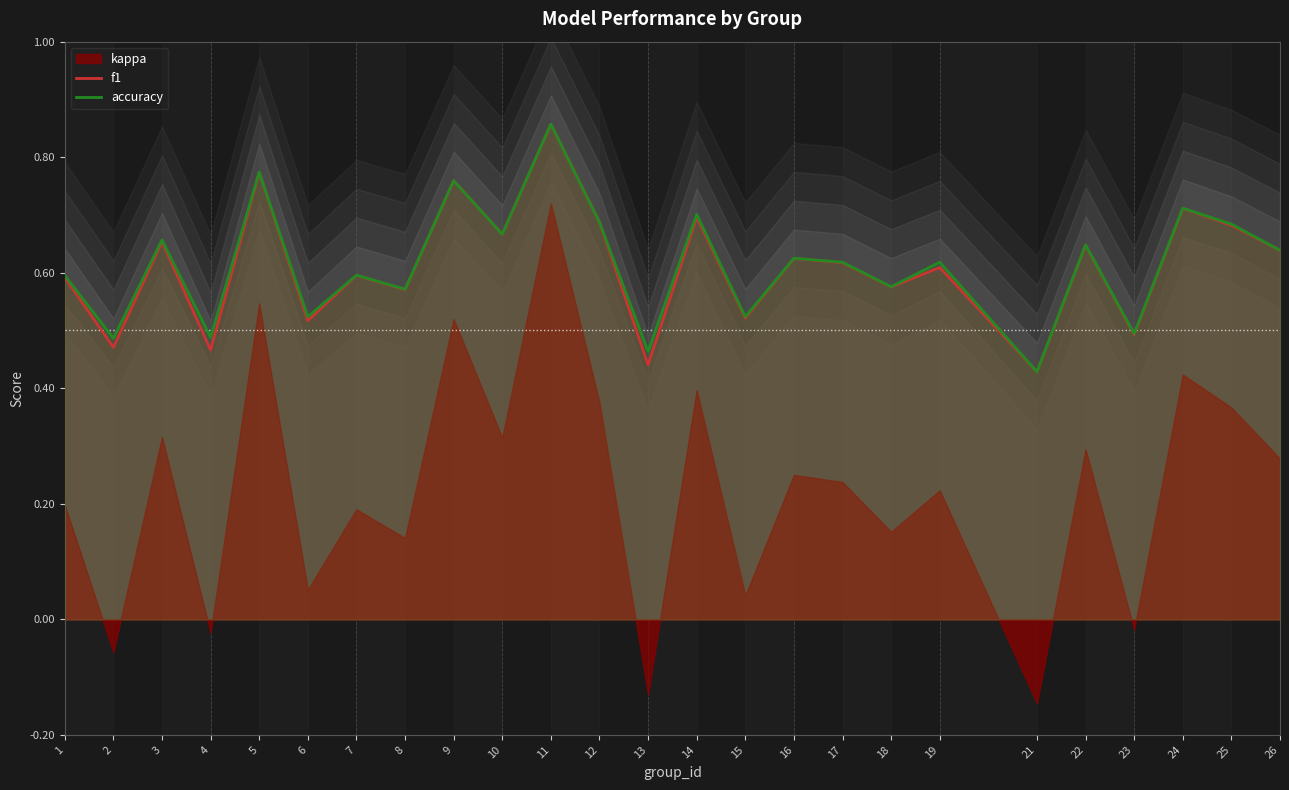

Does the chart display data point markers on the line(s)?

No